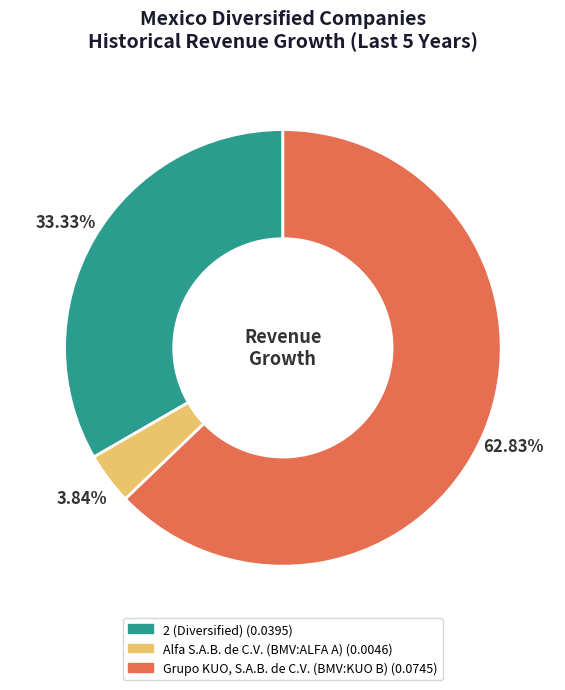

To the nearest percent, what is the combined percentage of 2 (Diversified) and Grupo KUO, S.A.B. de C.V. (BMV:KUO B)?

96%